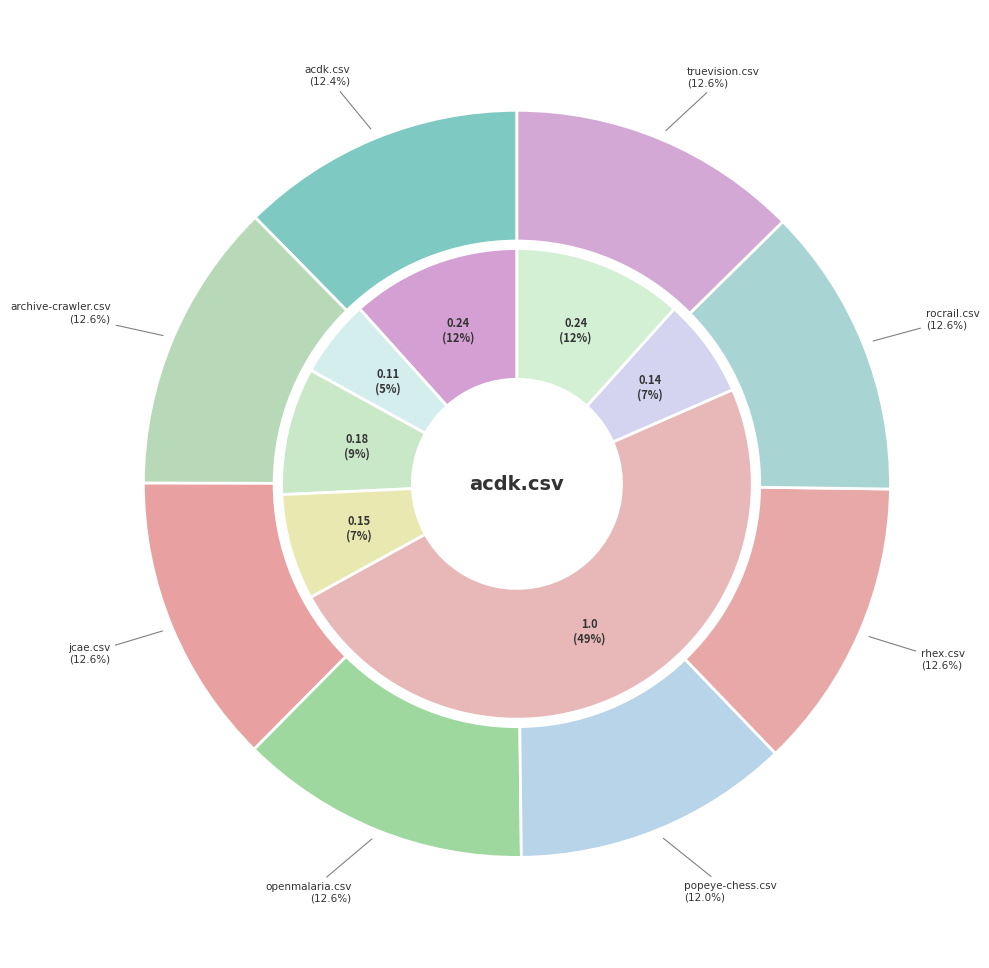

The rhex.csv slice represents 25% of the pie. True or false?

False